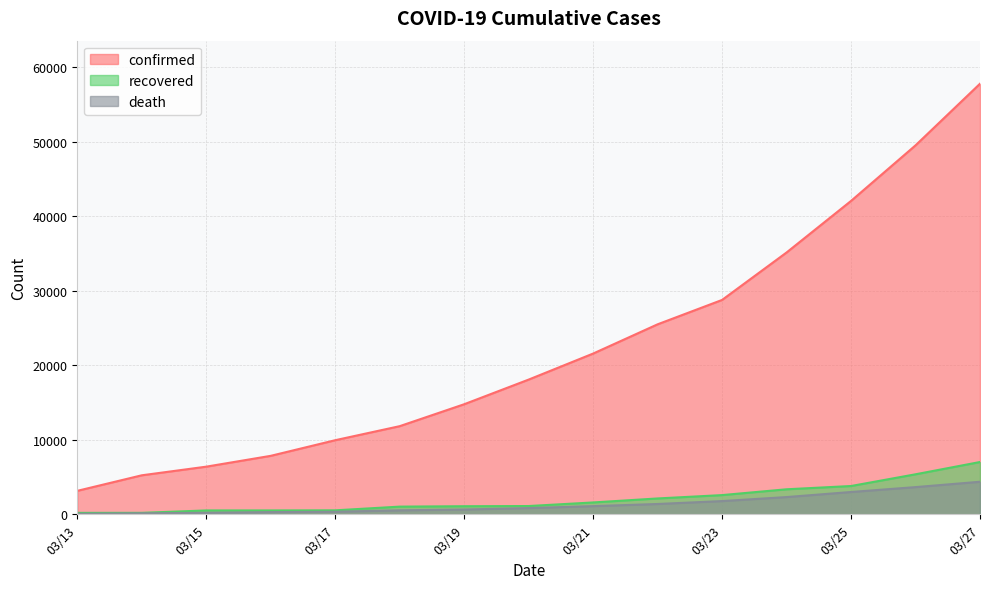

True or false: death and recovered intersect in this chart.

False